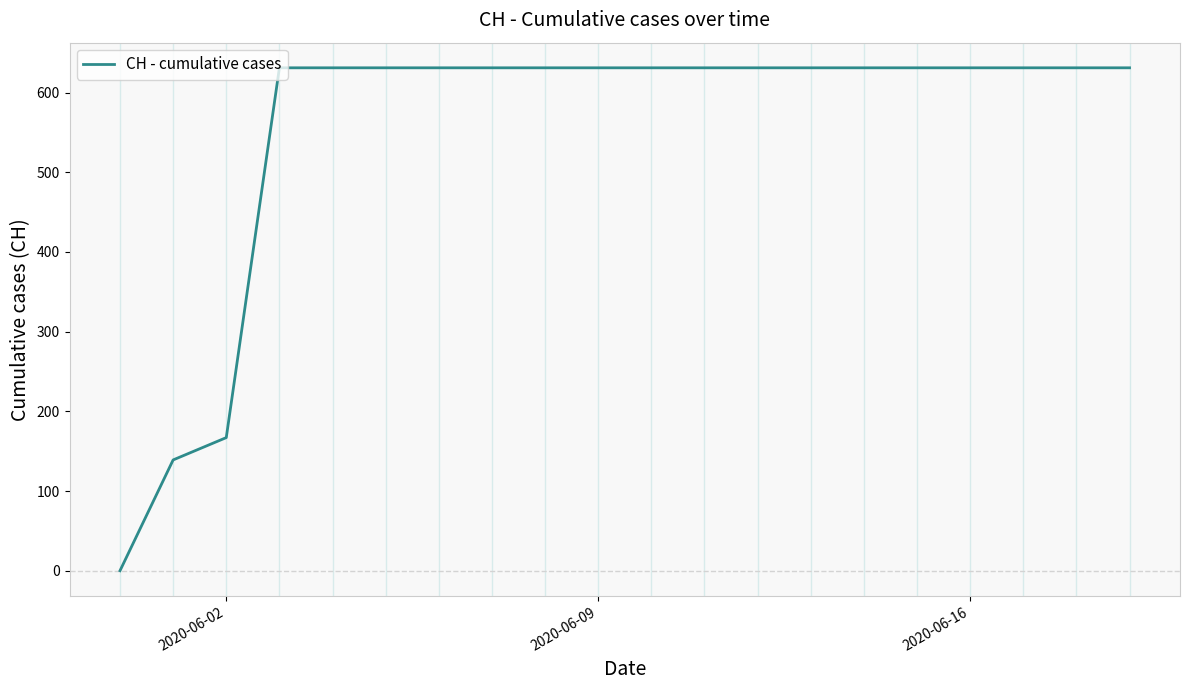

What is the difference between the maximum and second lowest values?

492